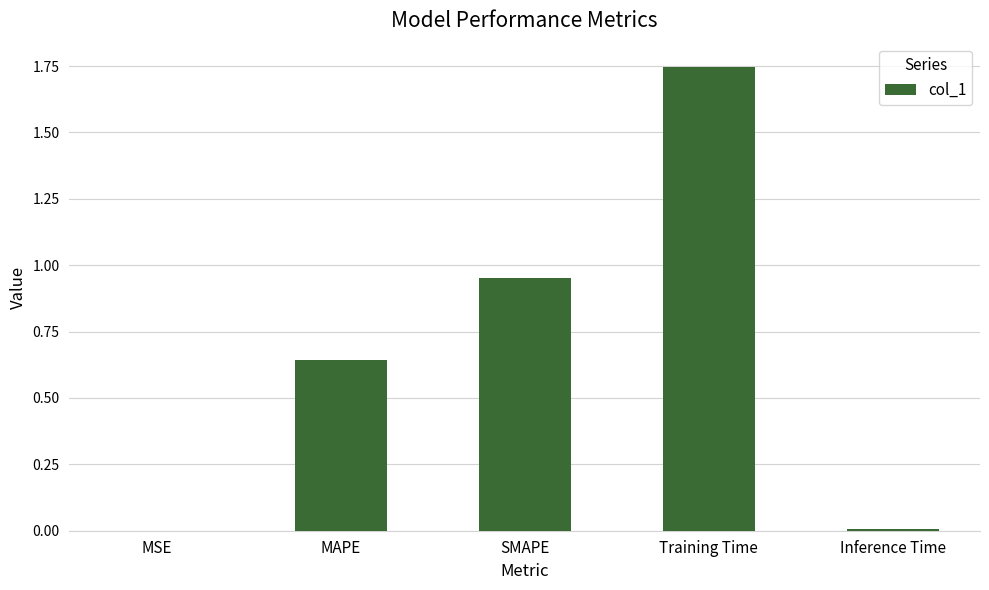

Is it true that the value at MAPE is 0.3?

False